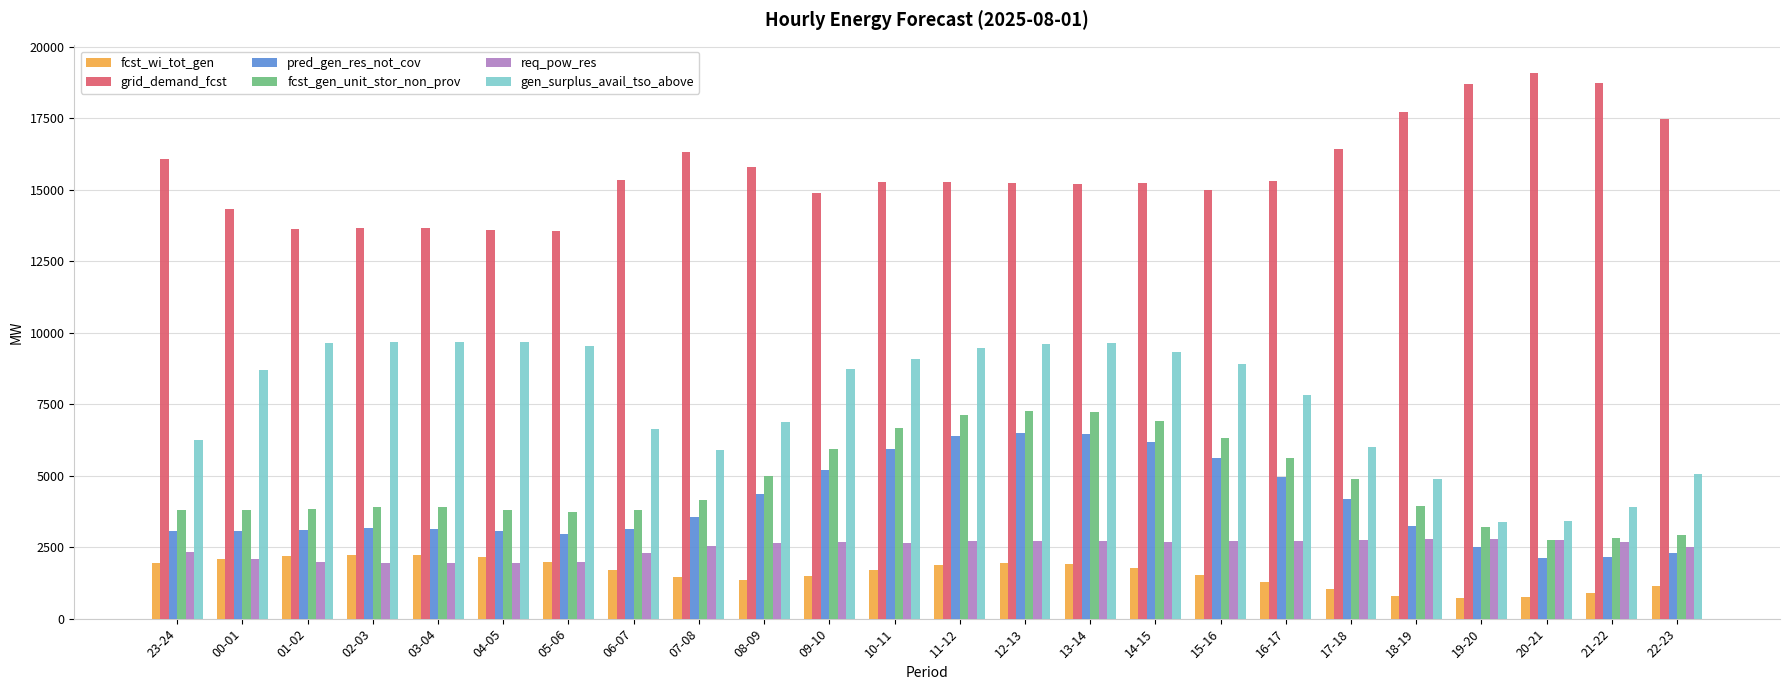

How many data points does each series have?

24